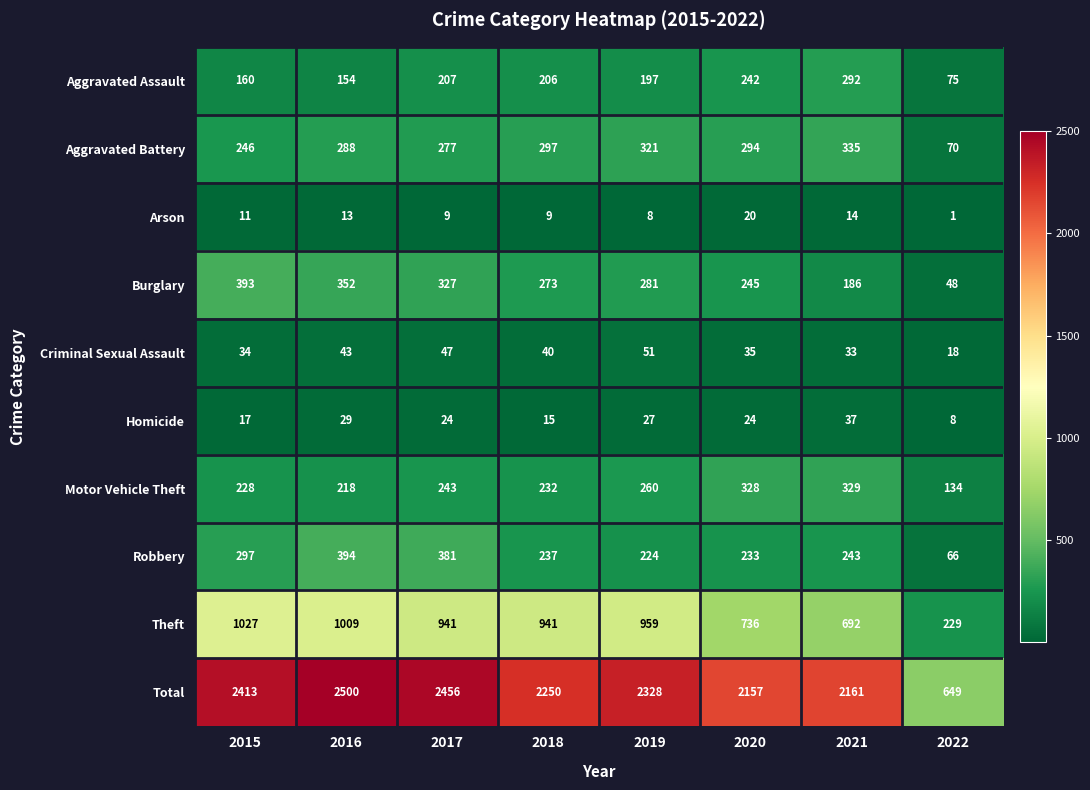

How many data points in Motor Vehicle Theft are less than 243?

4